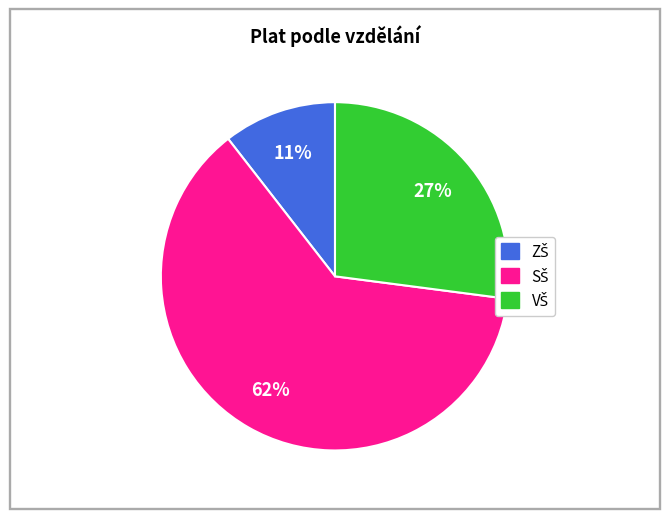

Is there a majority slice in this chart?

Yes